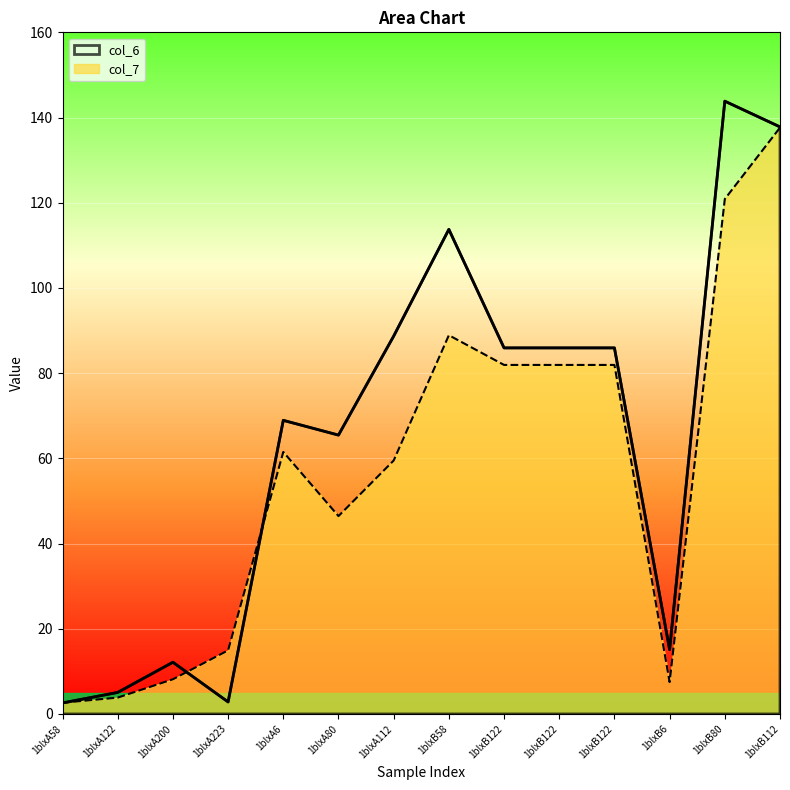

What are all the series names shown in the legend?

col_6, col_7